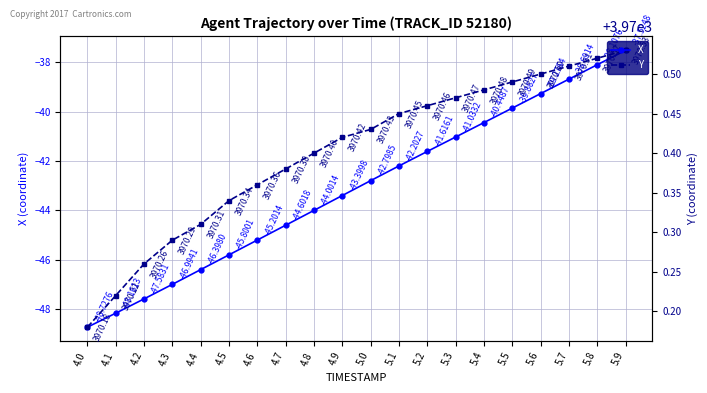

Reading right to left, extract all data points from this chart.

X: 5.9=-37.5	5.8=-38.1	5.7=-38.7	5.6=-39.3	5.5=-39.9	5.4=-40.4	5.3=-41.0	5.2=-41.6	5.1=-42.2	5.0=-42.8	4.9=-43.4	4.8=-44.0	4.7=-44.6	4.6=-45.2	4.5=-45.8	4.4=-46.4	4.3=-47.0	4.2=-47.6	4.1=-48.2	4.0=-48.7
Y: 5.9=3970.5	5.8=3970.5	5.7=3970.5	5.6=3970.5	5.5=3970.5	5.4=3970.5	5.3=3970.5	5.2=3970.5	5.1=3970.4	5.0=3970.4	4.9=3970.4	4.8=3970.4	4.7=3970.4	4.6=3970.4	4.5=3970.3	4.4=3970.3	4.3=3970.3	4.2=3970.3	4.1=3970.2	4.0=3970.2